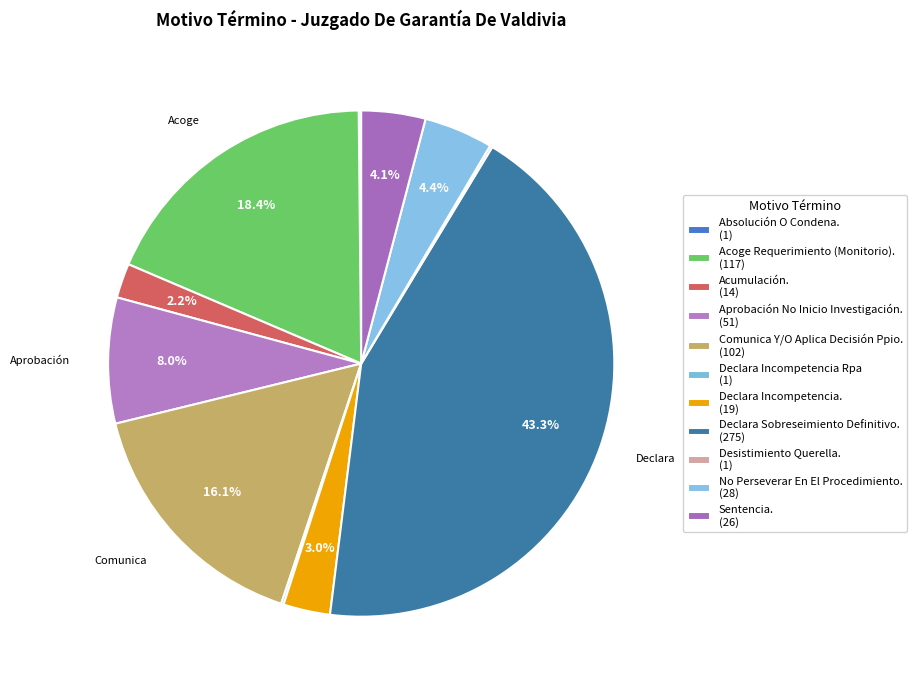

To the nearest percent, what percentage of the pie is No Perseverar En El Procedimiento.?

4%